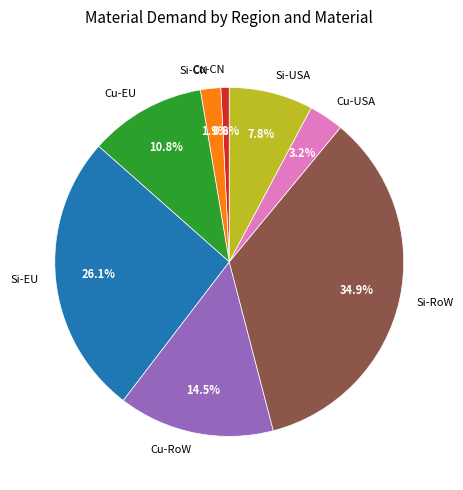

What is the smallest slice in the pie chart?

Cu-CN